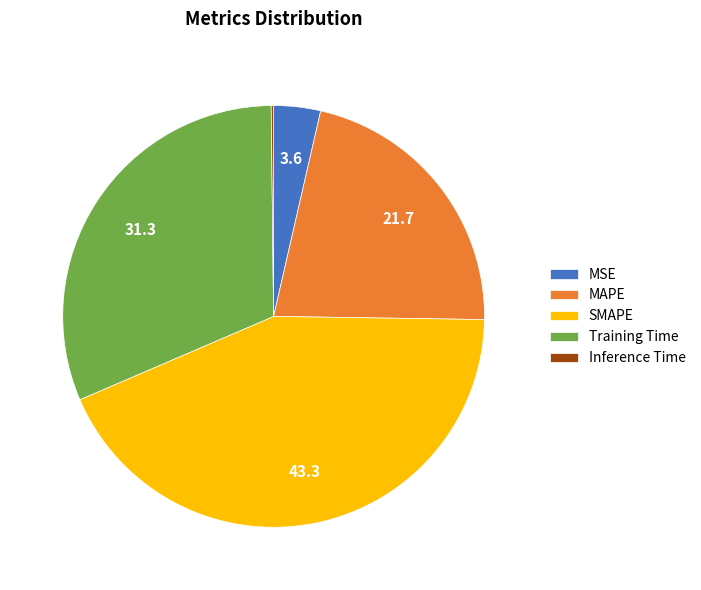

Combined, do MAPE and MSE account for over 50%?

No